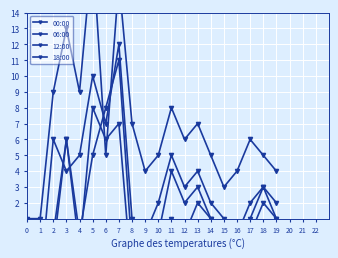

What is the smallest value displayed?

-9